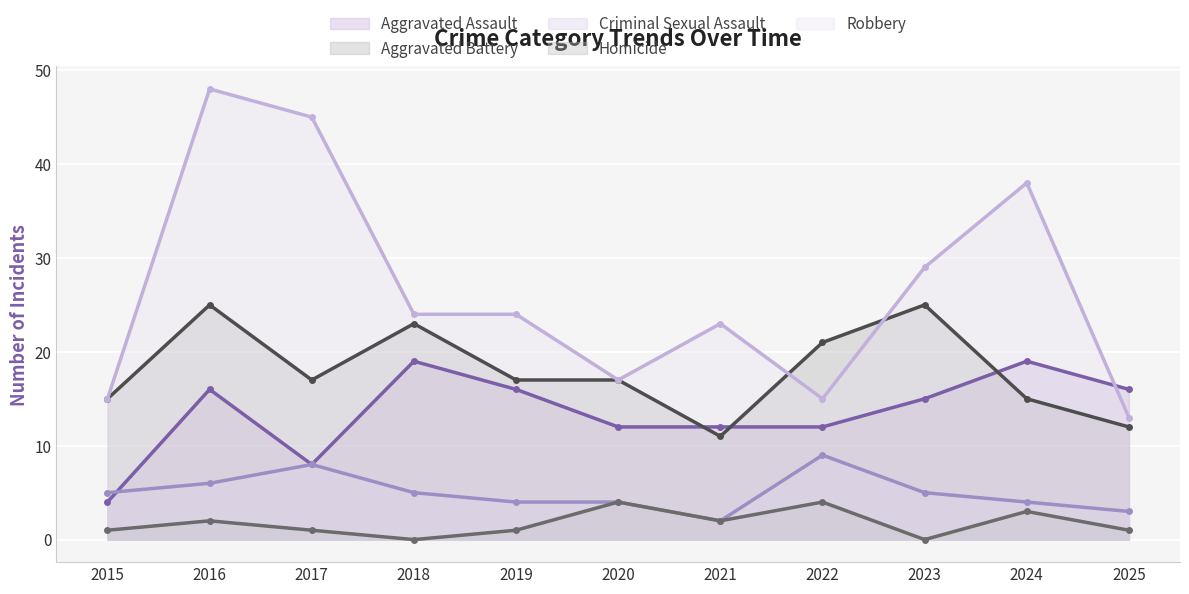

Is the value of Robbery at 2021 greater than the value of Criminal Sexual Assault at 2017?

Yes